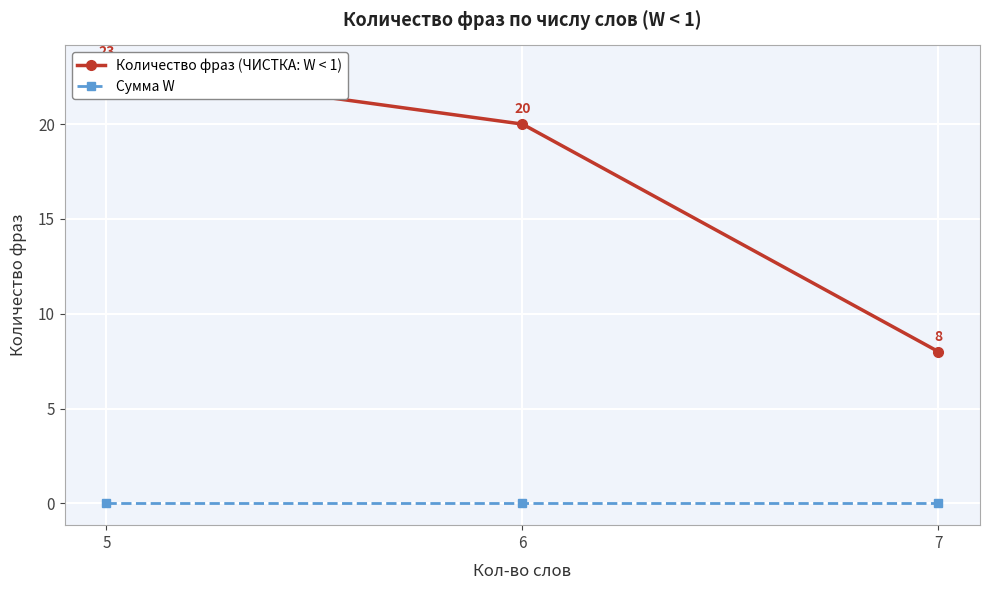

Reading right to left, transcribe all the data shown in this chart.

Количество фраз (ЧИСТКА: W < 1): 7=8	6=20	5=23
Сумма W: 7=0	6=0	5=0